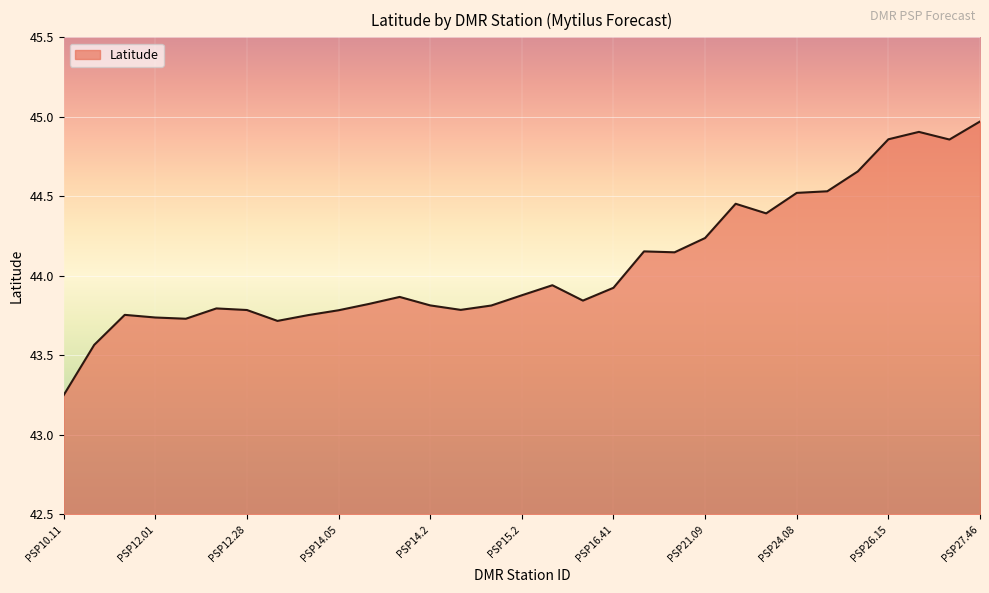

How many lines are shown in the chart?

1